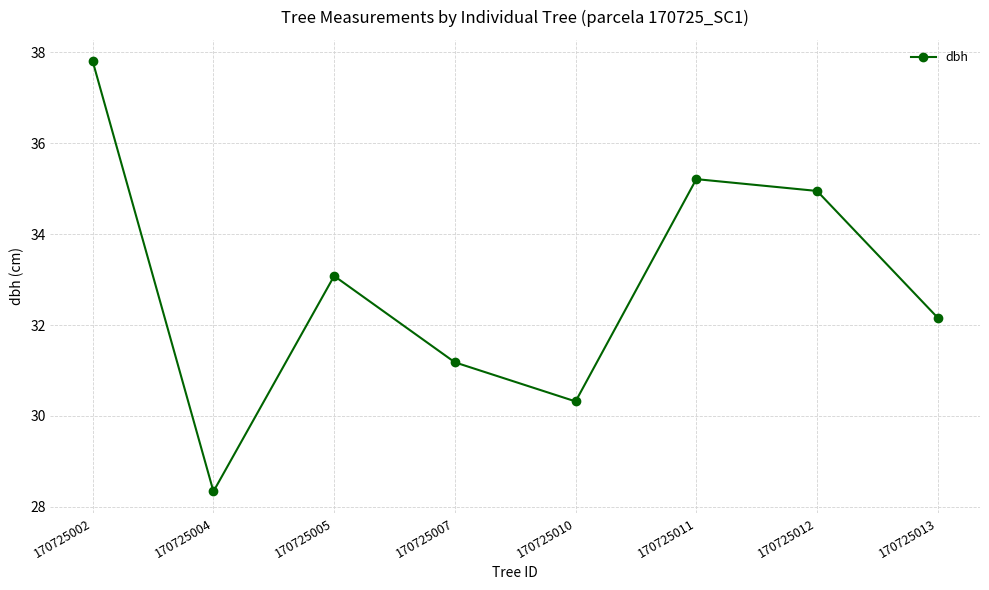

Where does the data first go above 33?

170725002